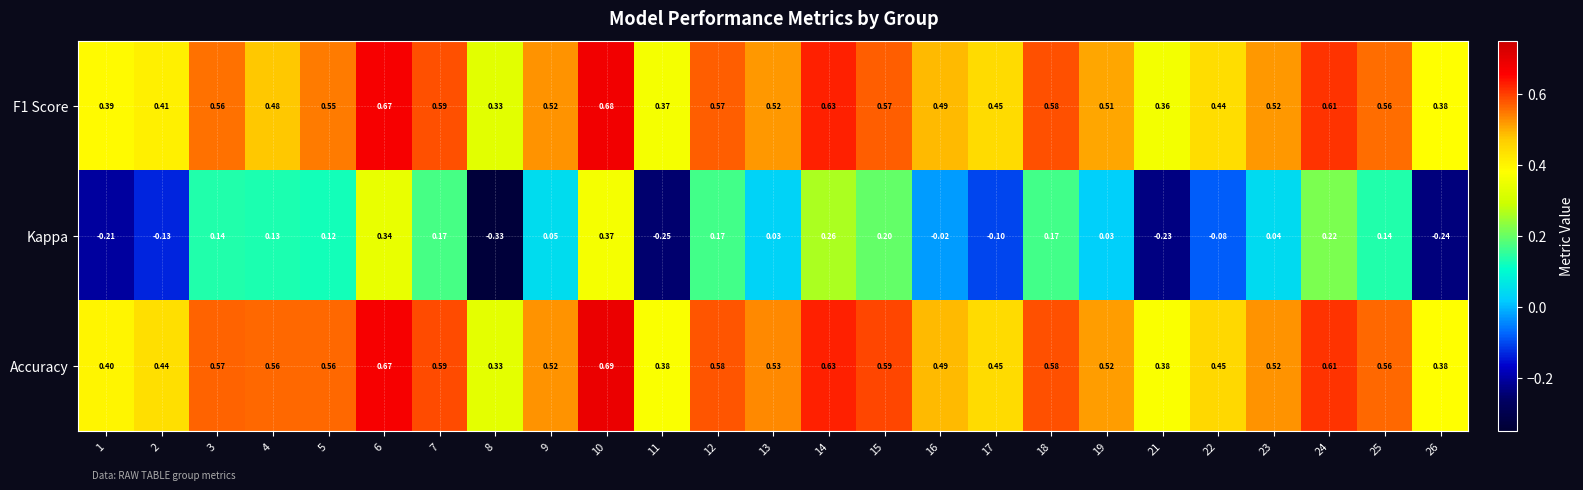

Which series has the largest total across all categories?

Accuracy